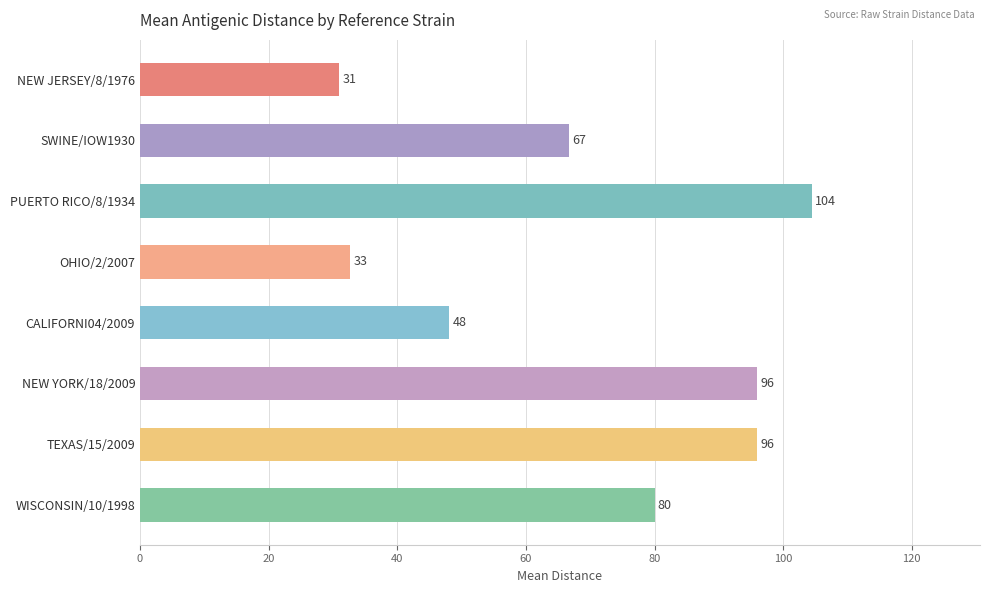

At which label is the value closest to 67?

SWINE/IOW1930